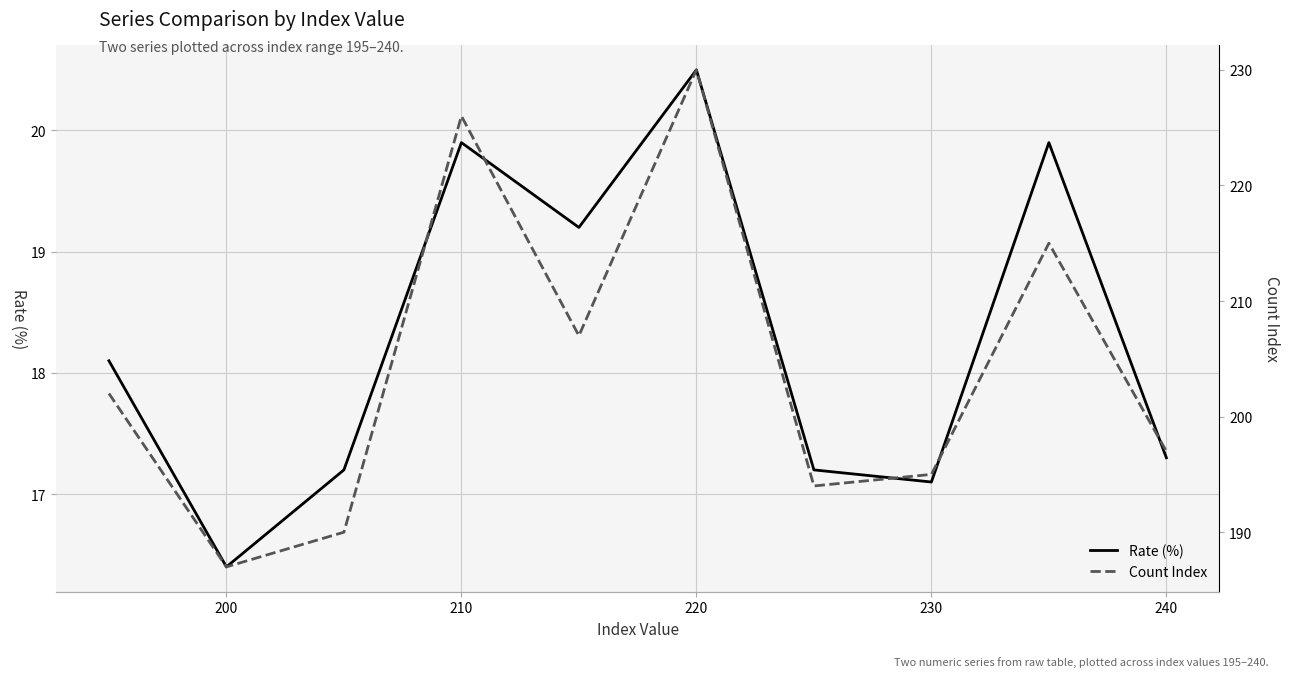

The value of Rate (%) at 8 is 11.9. True or false?

False